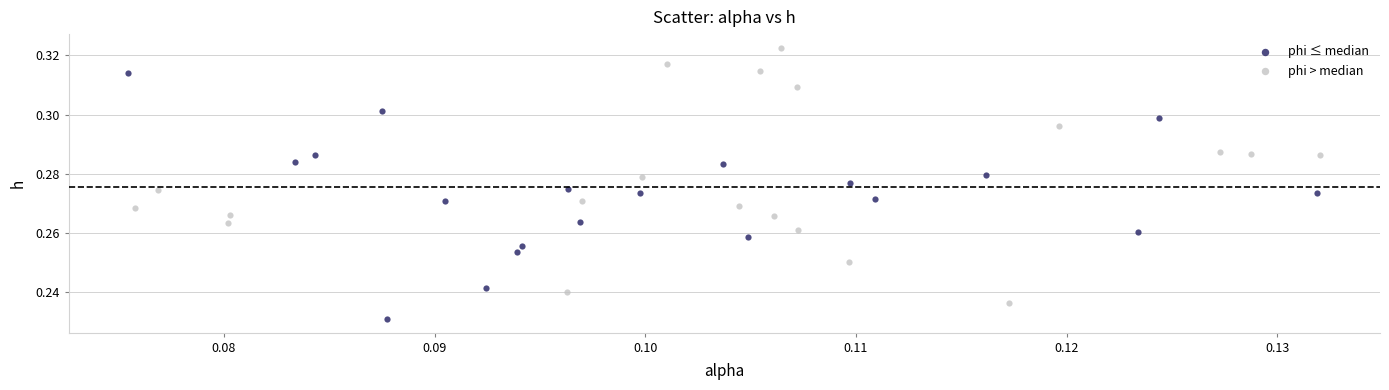

Which series has the largest Y range (max minus min)?

phi > median